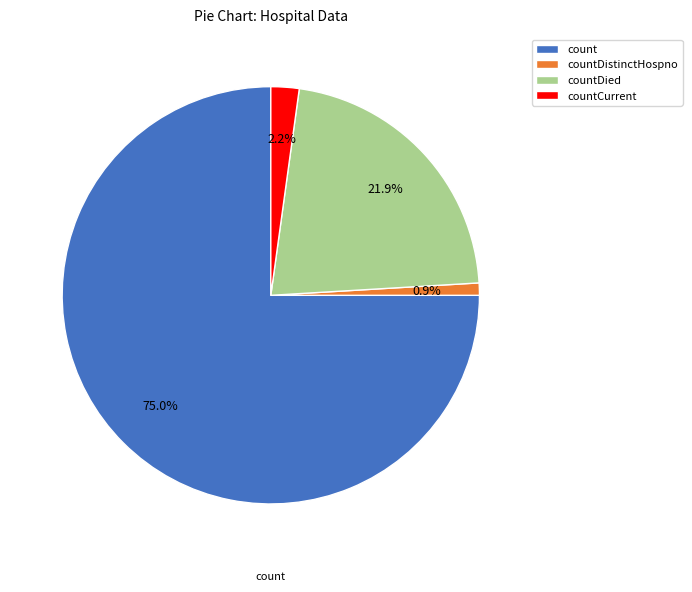

What is the majority slice?

count